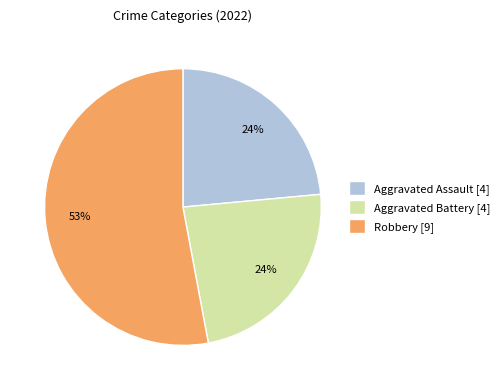

To the nearest percent, what is the average slice percentage?

33%